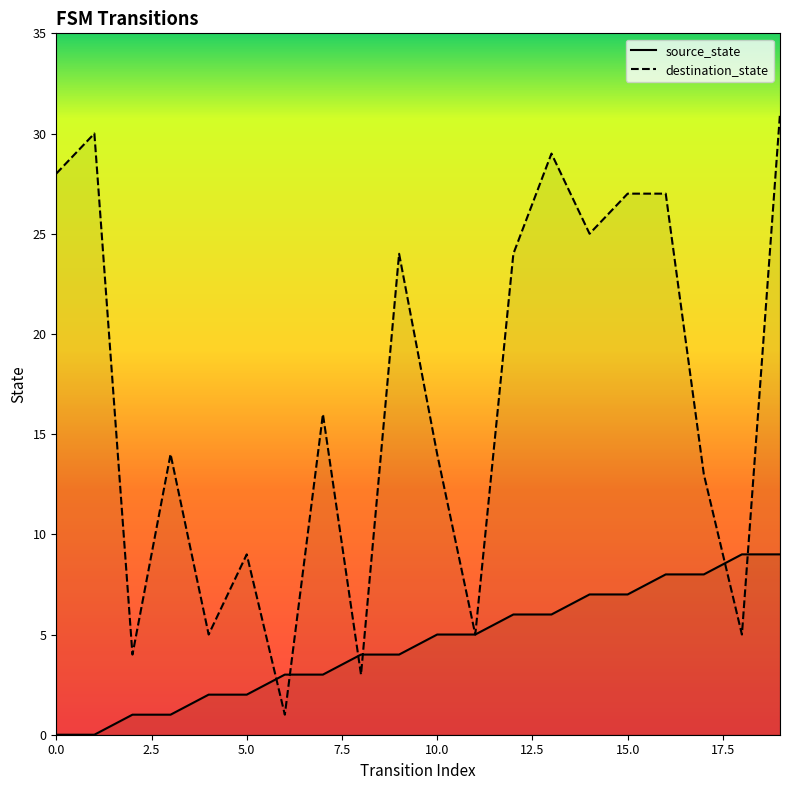

Which series ends up on top after the final intersection of source_state and destination_state?

destination_state